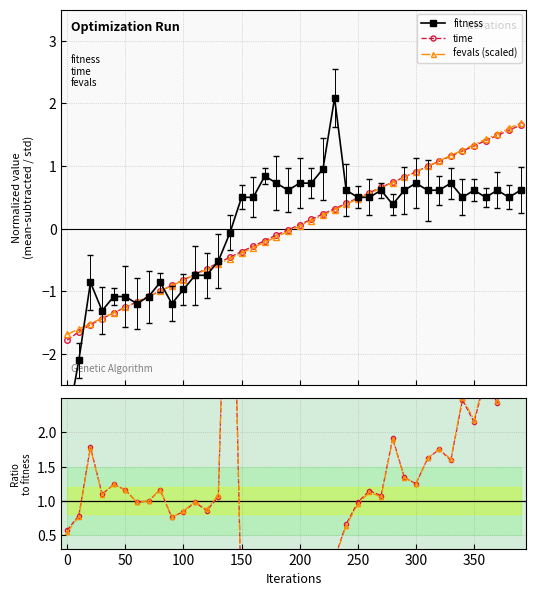

True or false: time has more than 0 points higher than both neighbors.

False